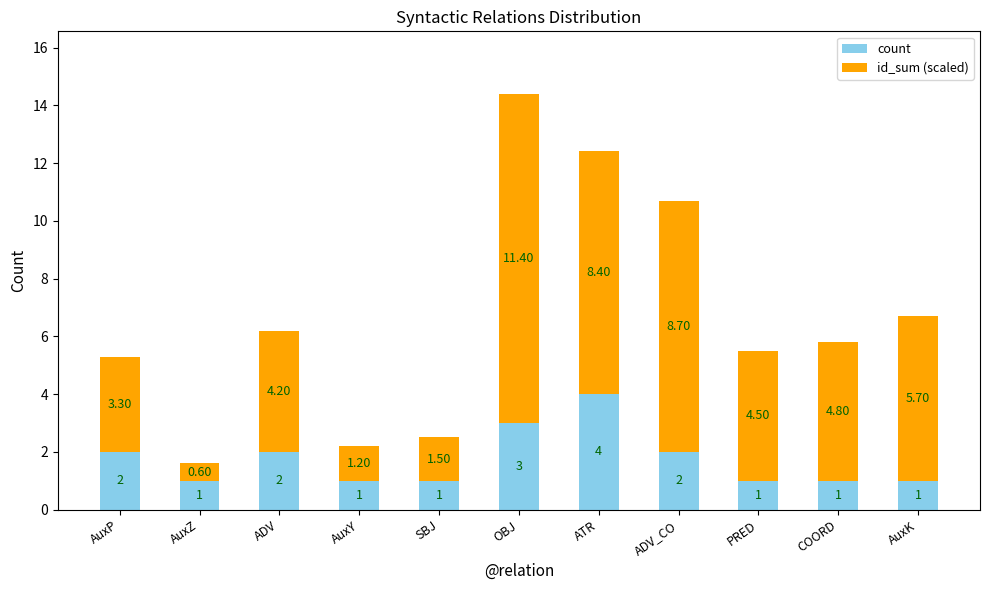

At which category is the sum across all series the highest?

OBJ